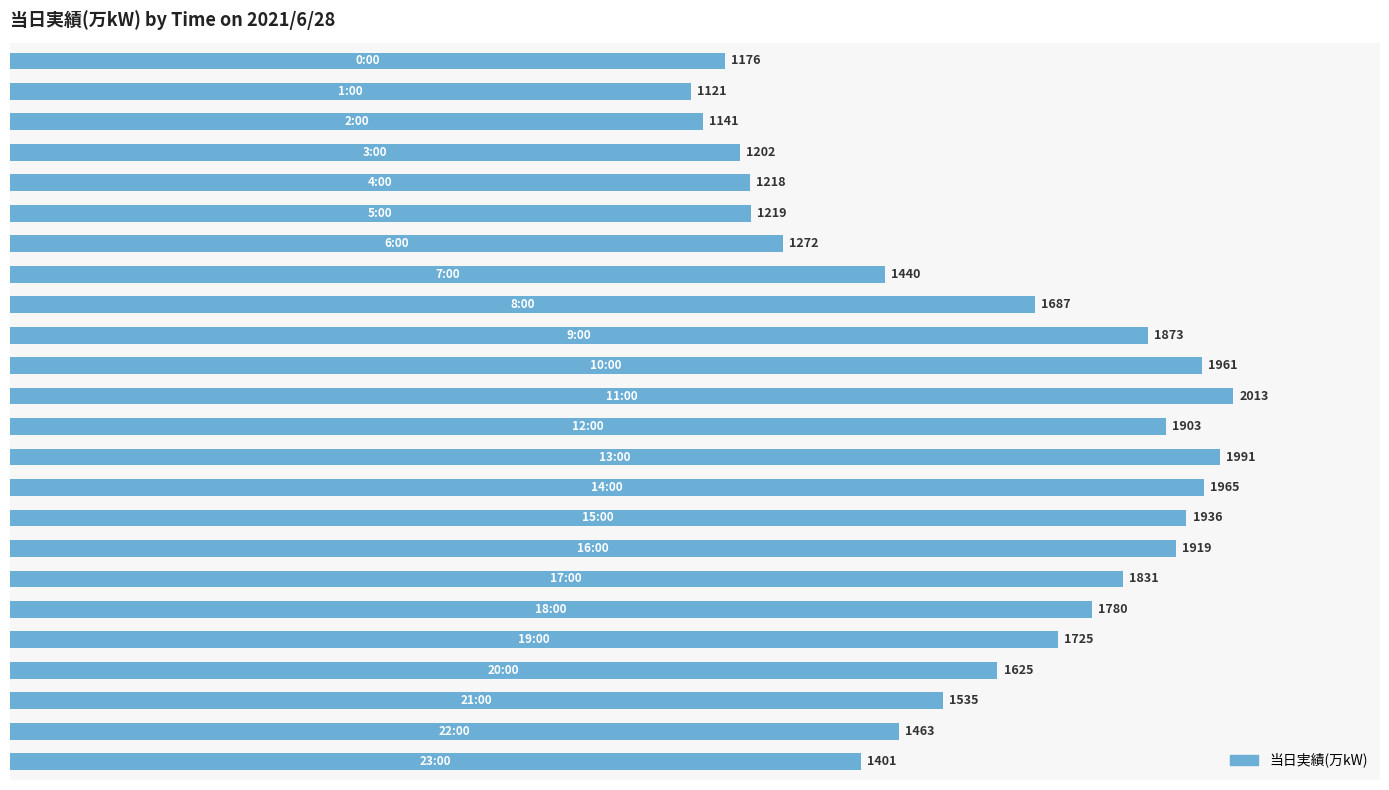

What is the difference between the maximum and second lowest values?

872